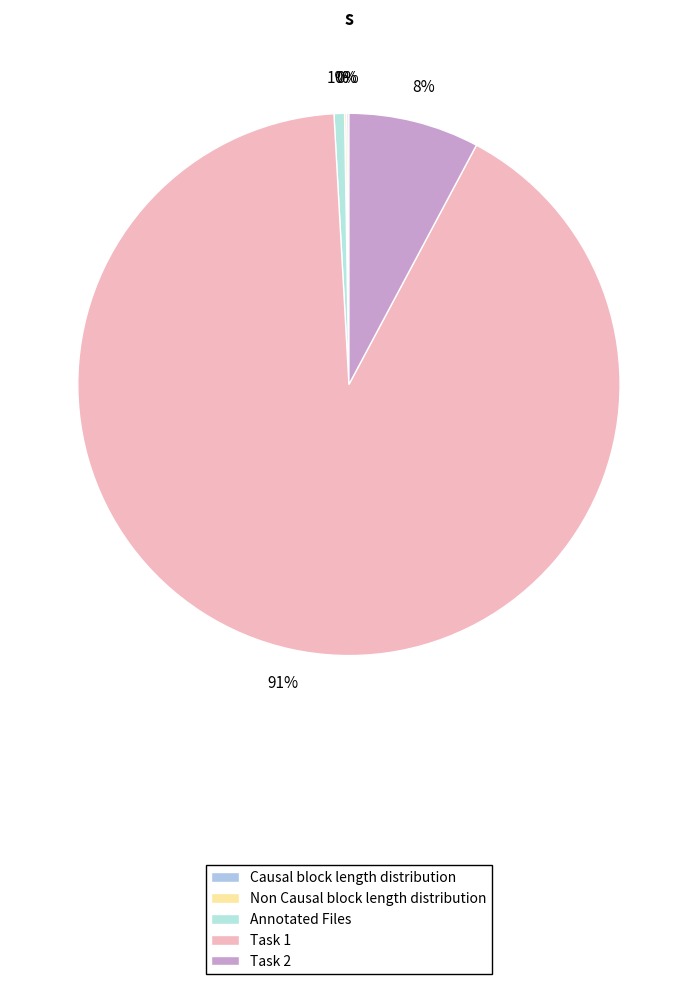

Between Causal block length distribution and Task 1, which is larger?

Task 1